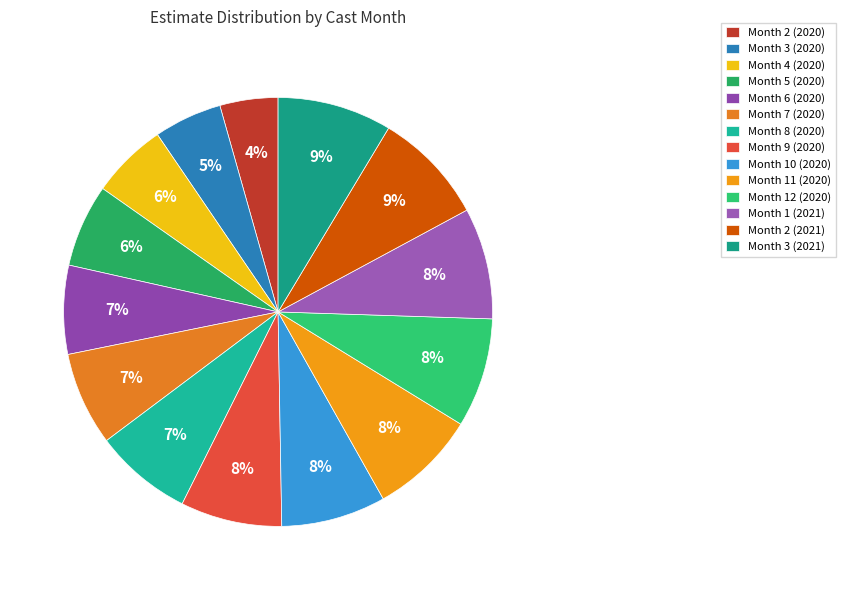

Is there a majority slice in this chart?

No